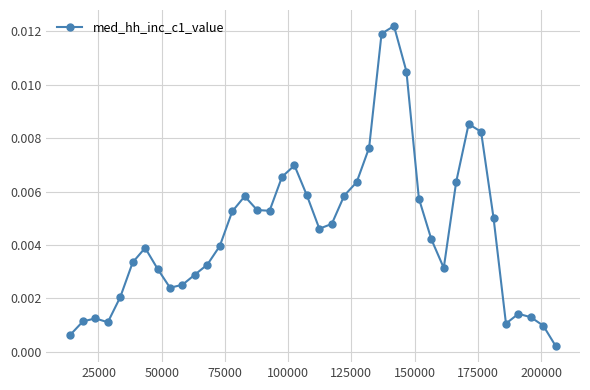

How many points are lower than both their immediate neighbors (excluding endpoints)?

6